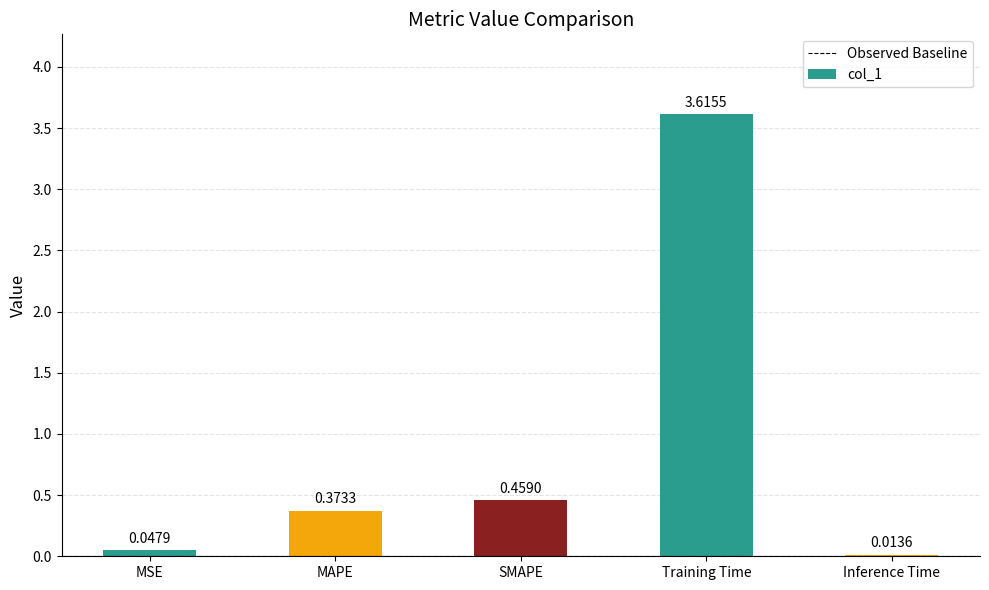

What is the change in value from MSE to MAPE?

+0.3